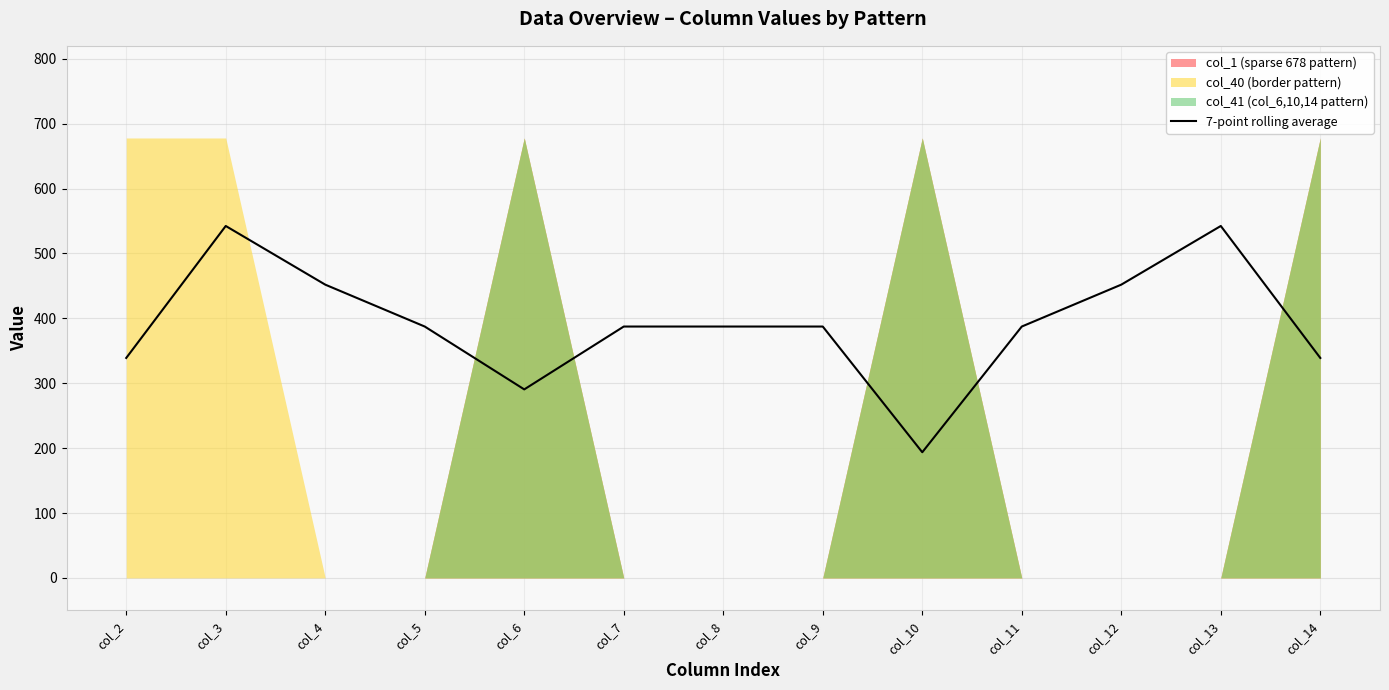

Which has a higher value, col_14 or col_8?

col_8